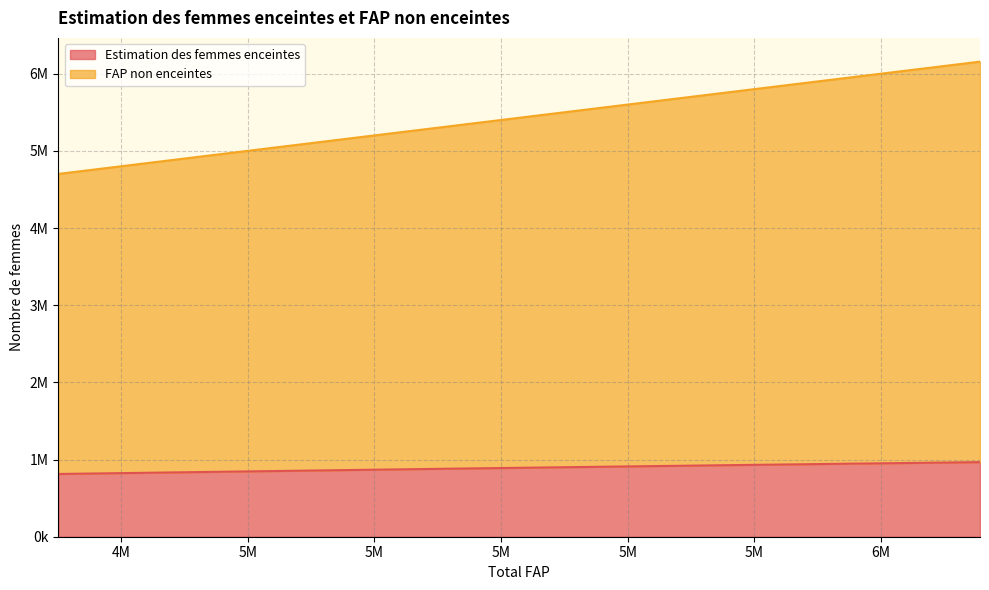

What is the minimum value for FAP non enceintes?

4701000.0